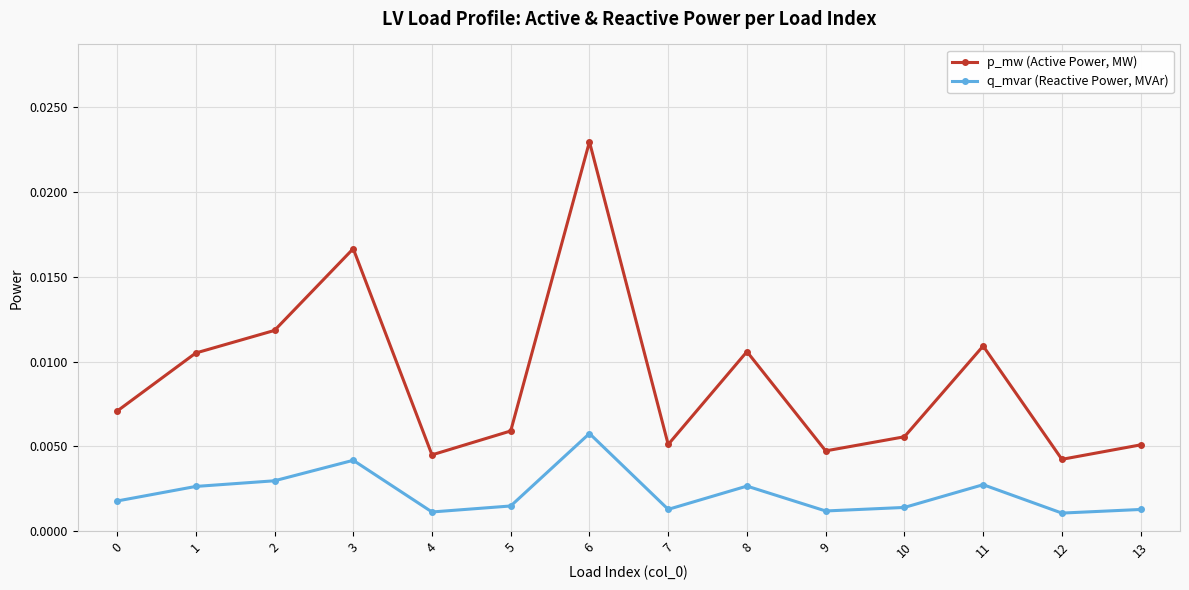

Rank the series by their average value, from highest to lowest.

p_mw (Active Power, MW), q_mvar (Reactive Power, MVAr)